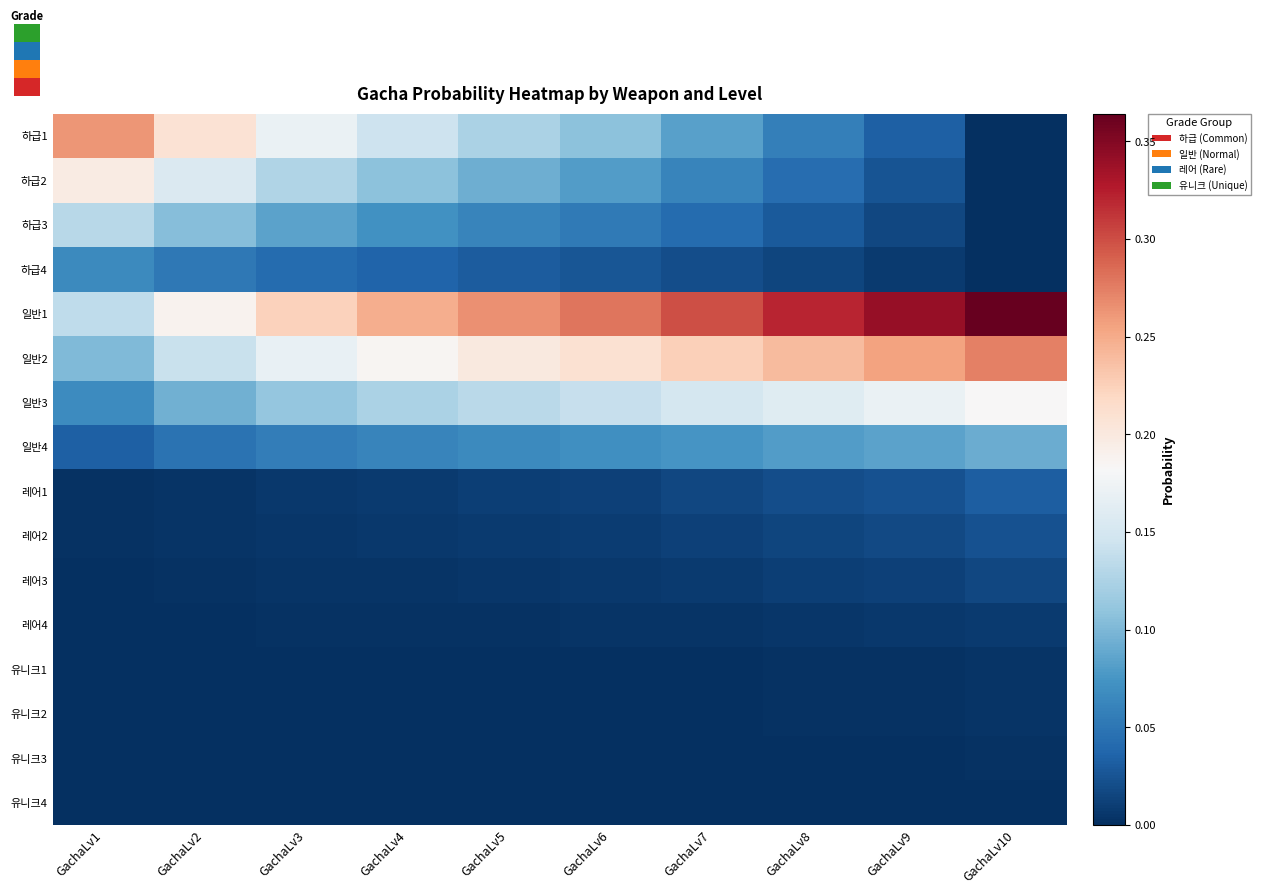

Rank the series by their maximum value, from highest to lowest.

일반1, 일반2, 하급1, 하급2, 일반3, 하급3, 일반4, 하급4, 레어1, 레어2, 레어3, 레어4, 유니크1, 유니크2, 유니크3, 유니크4